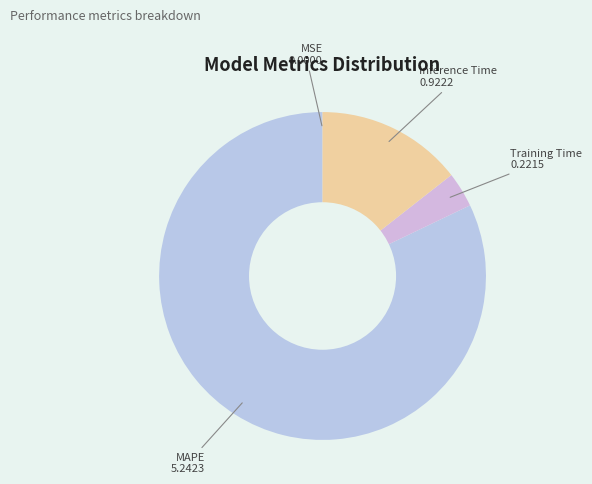

Approximately how many times larger is the value at Inference Time compared to Training Time?

4.2